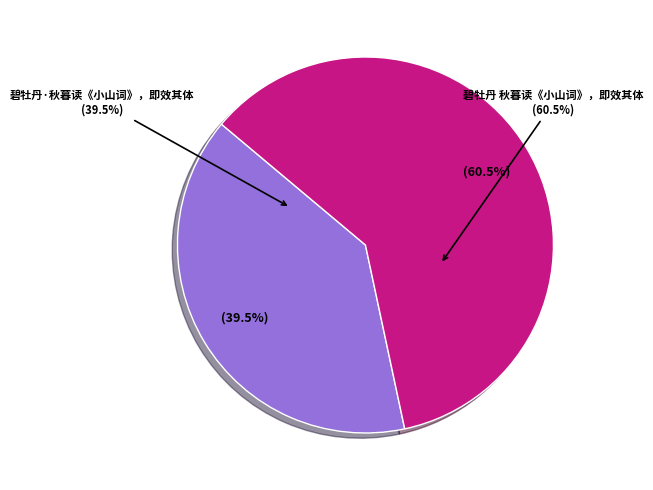

To the nearest percent, what is the difference between the largest and smallest slice percentages?

21%